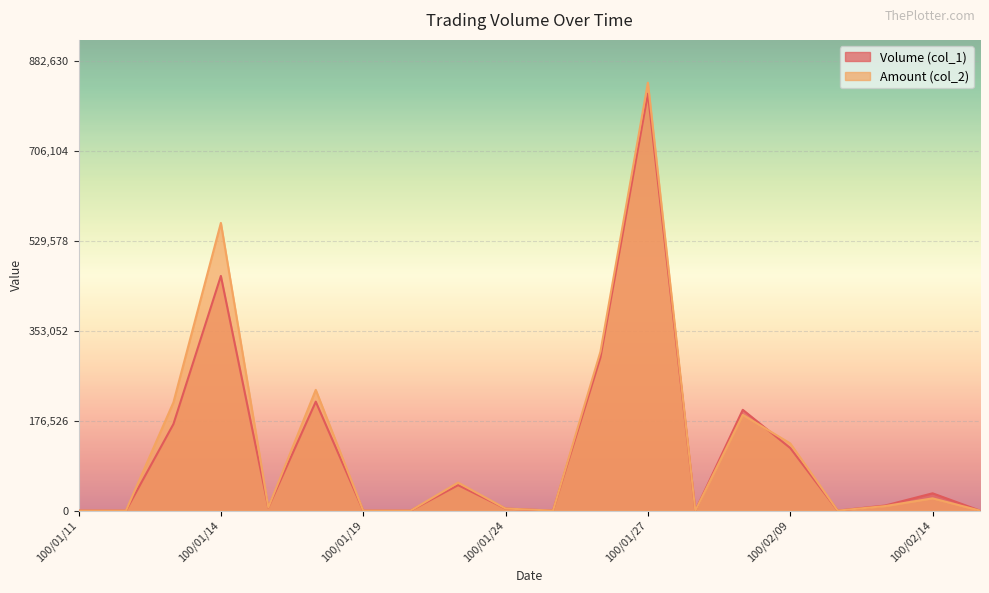

Which series has the widest spread of values?

Amount (col_2)